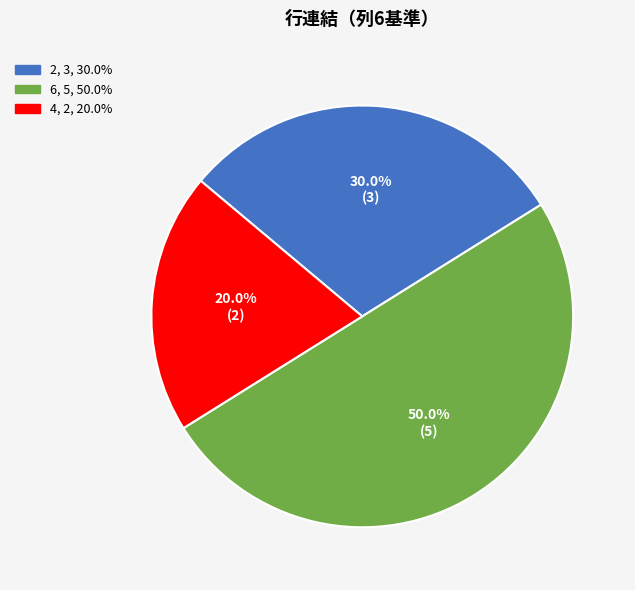

Rank the categories by value from highest to lowest.

6, 2, 4